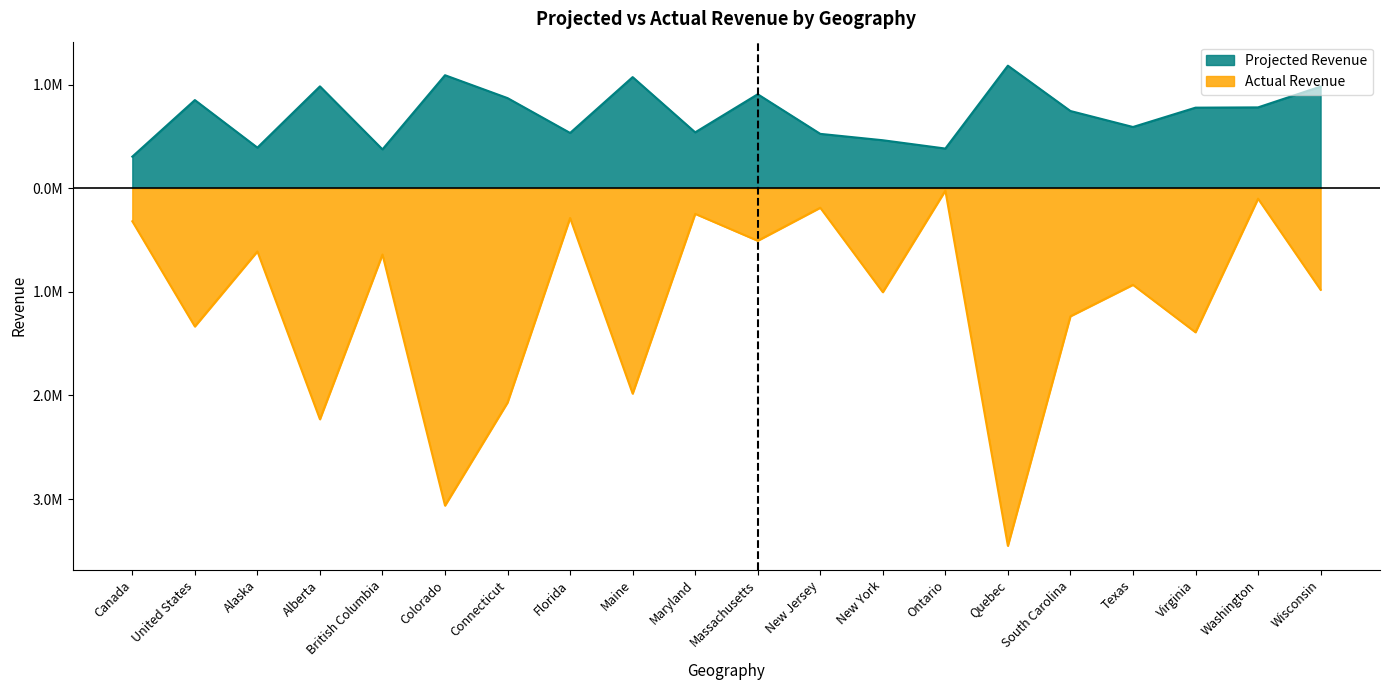

What is the sum of the Projected Revenue values at Texas and Quebec?

1771878